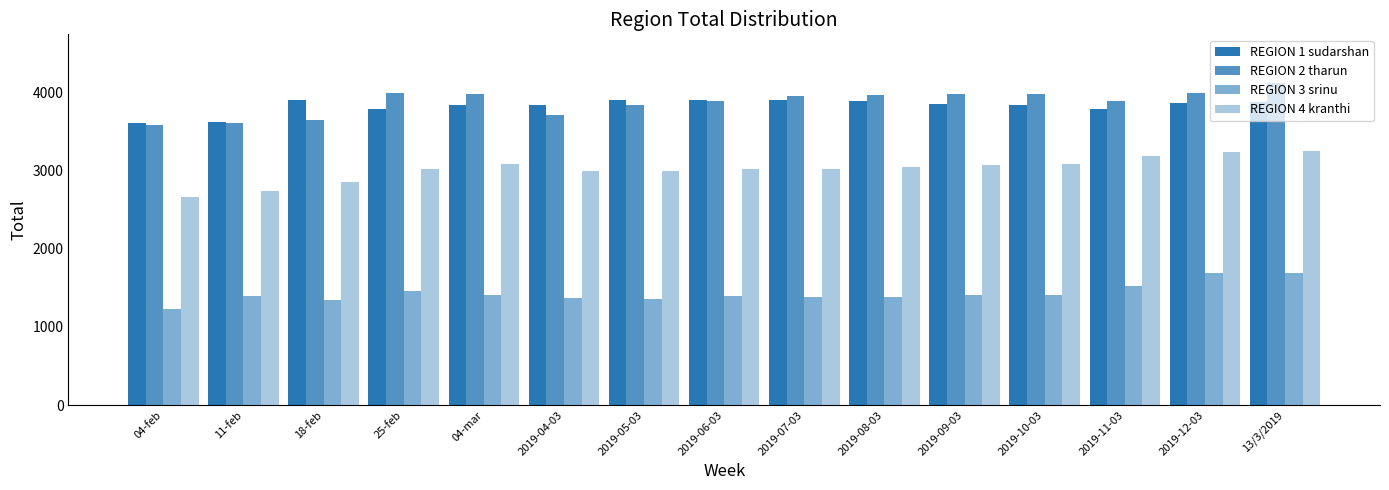

Does the chart contain any negative values?

No